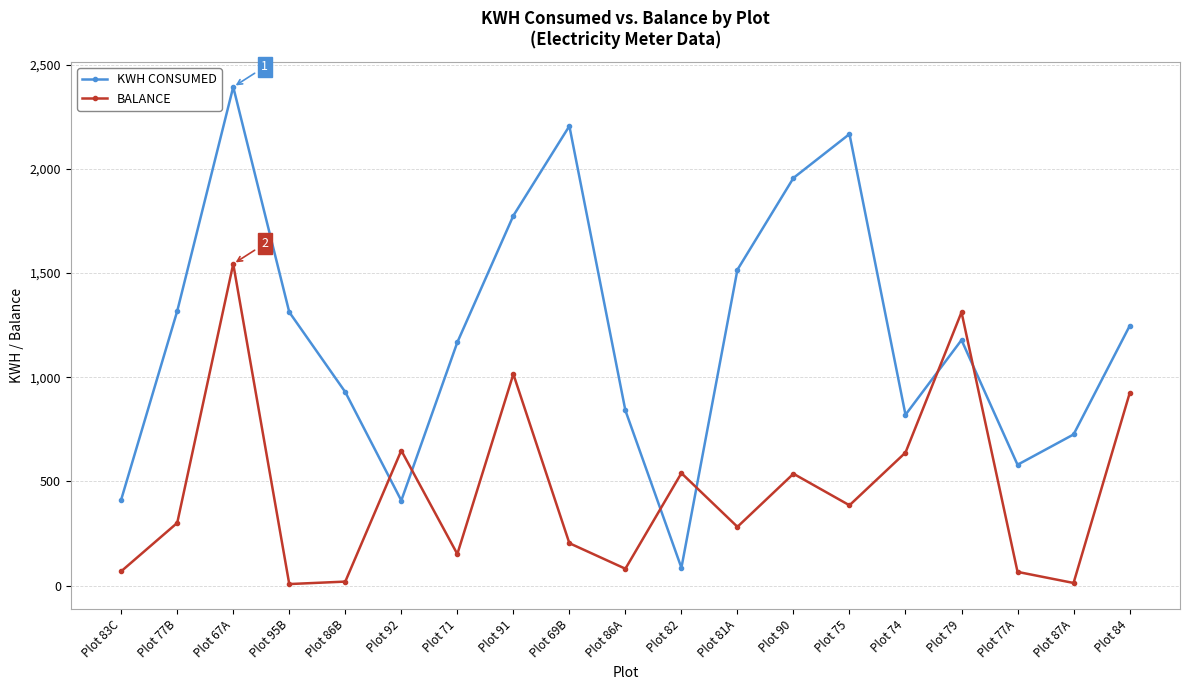

True or false: KWH CONSUMED has a value of 929.0 at Plot 86B.

True